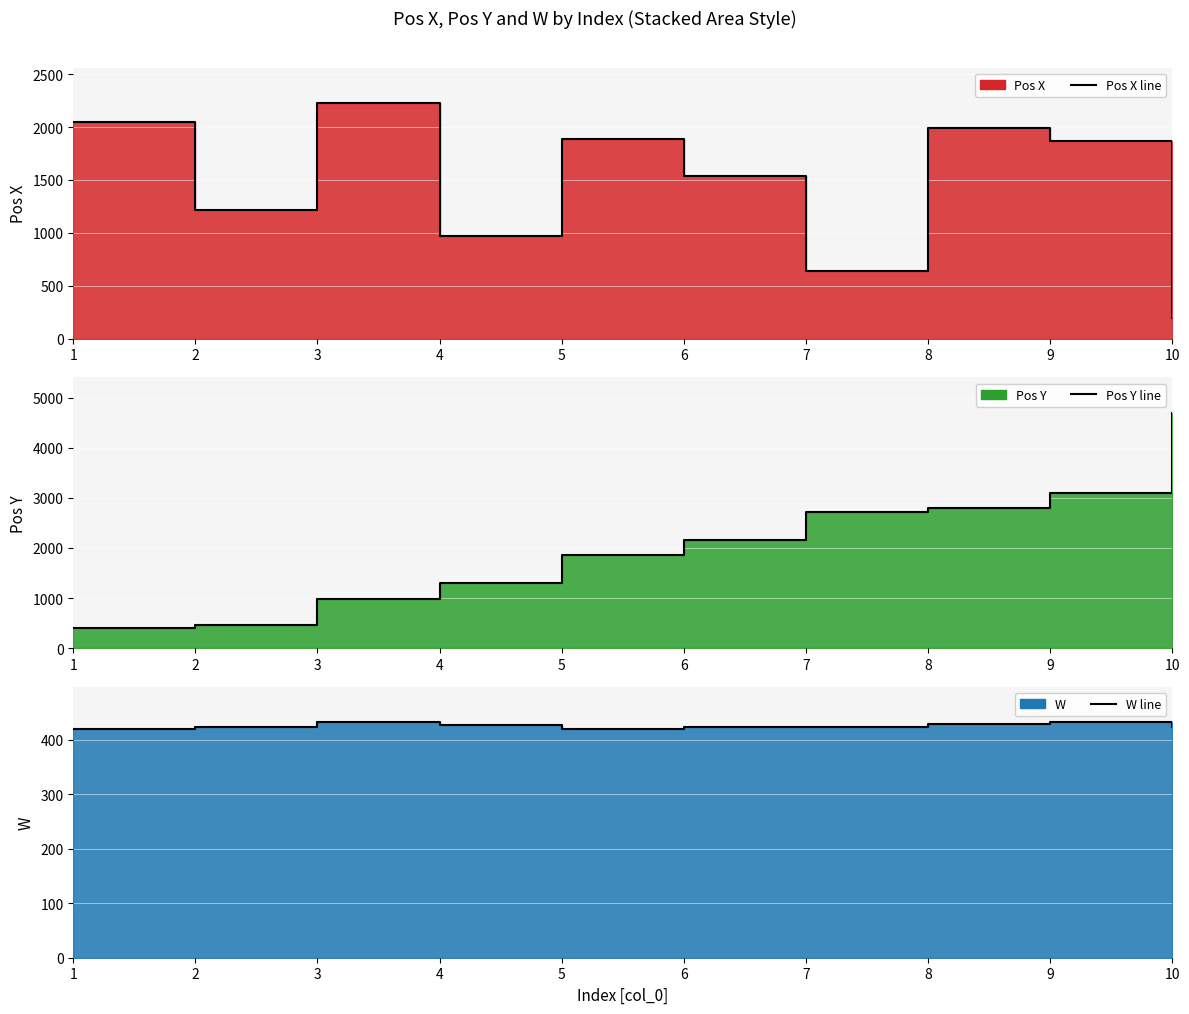

What is the spread (max minus min) of values at 3?

1796